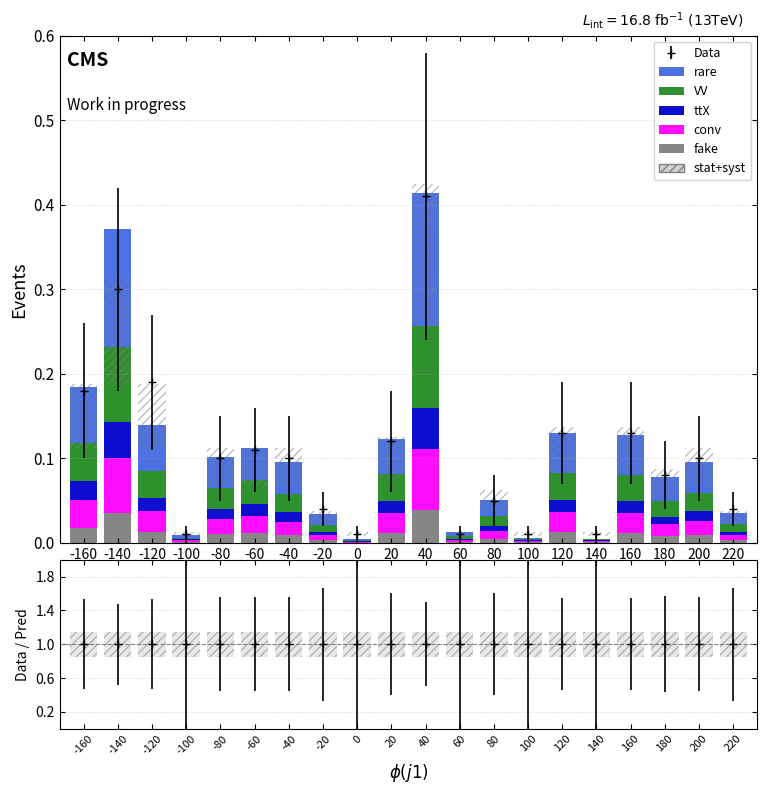

Which label corresponds to the largest value in the chart?

40